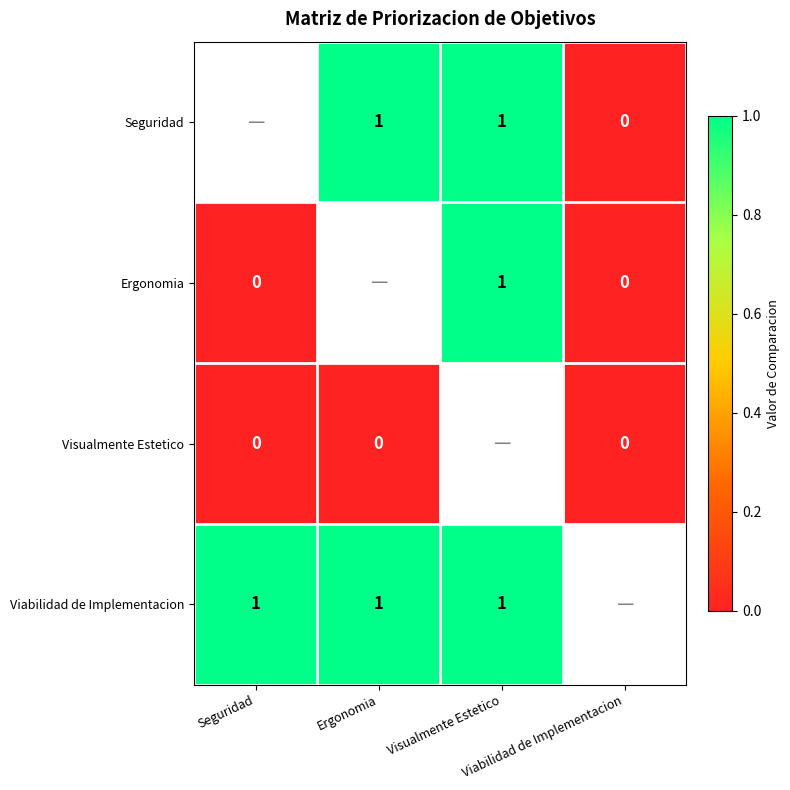

How many data points does each series have?

4